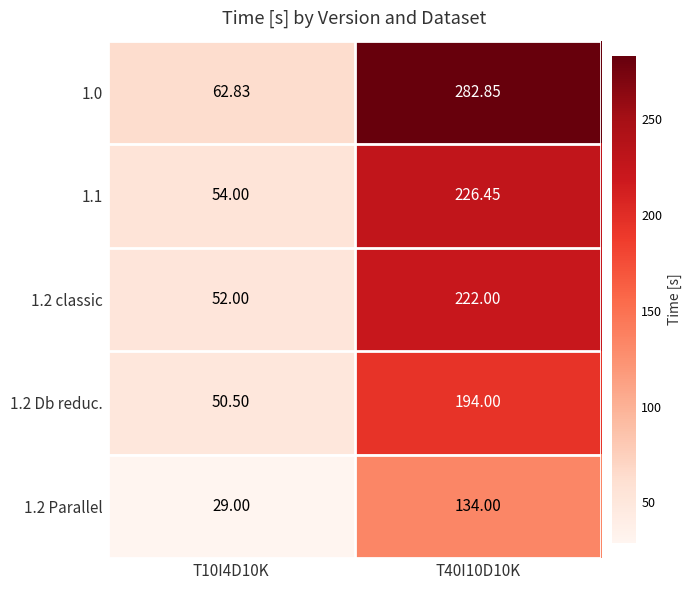

Is the value of 1.2 Parallel at T40I10D10K greater than the value of 1.1 at T40I10D10K?

No